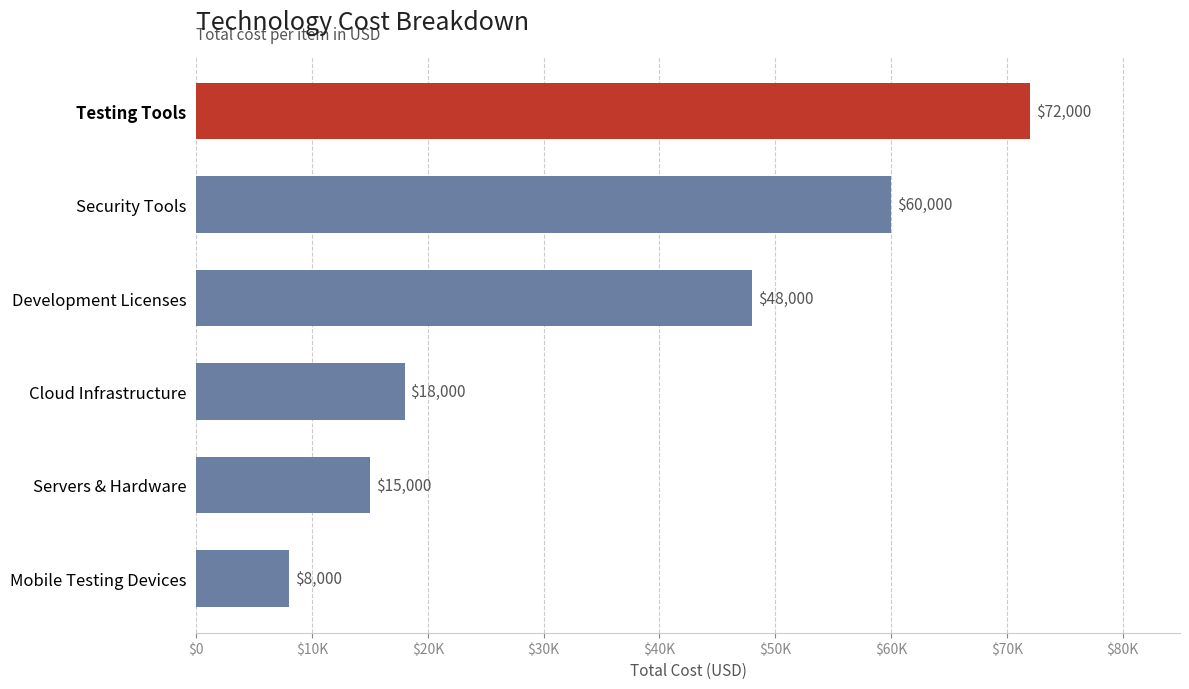

List the labels in order of value, largest first.

Testing Tools, Security Tools, Development Licenses, Cloud Infrastructure, Servers & Hardware, Mobile Testing Devices